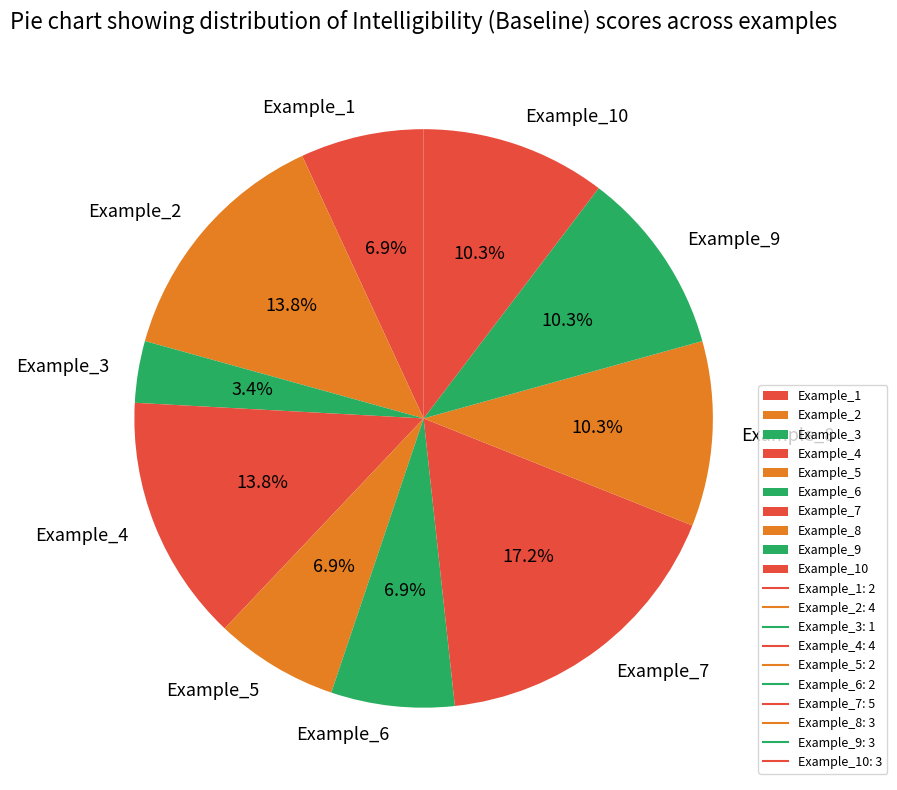

Do Example_1 and Example_9 together represent more than half of the pie?

No